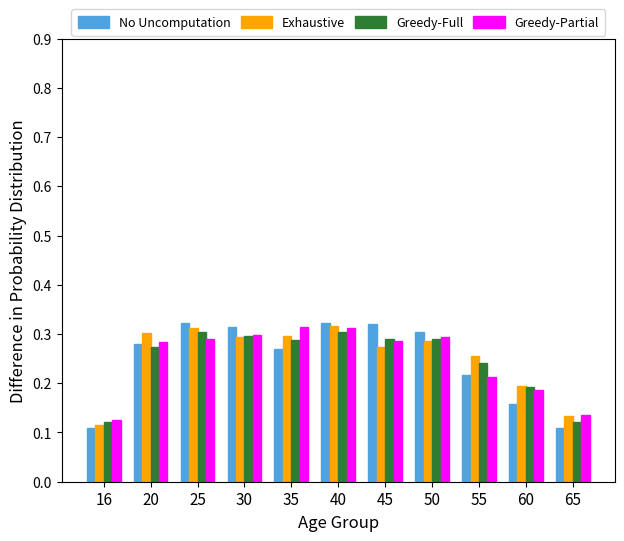

Which series has the largest range (max minus min)?

No Uncomputation